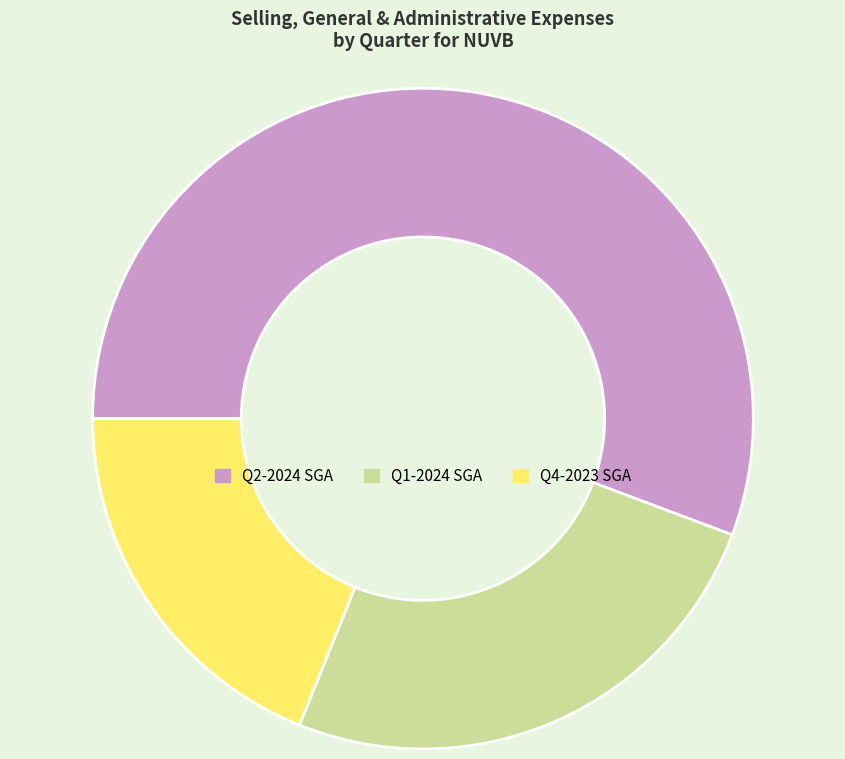

The Q2-2024 SGA slice represents 56% of the pie. True or false?

True